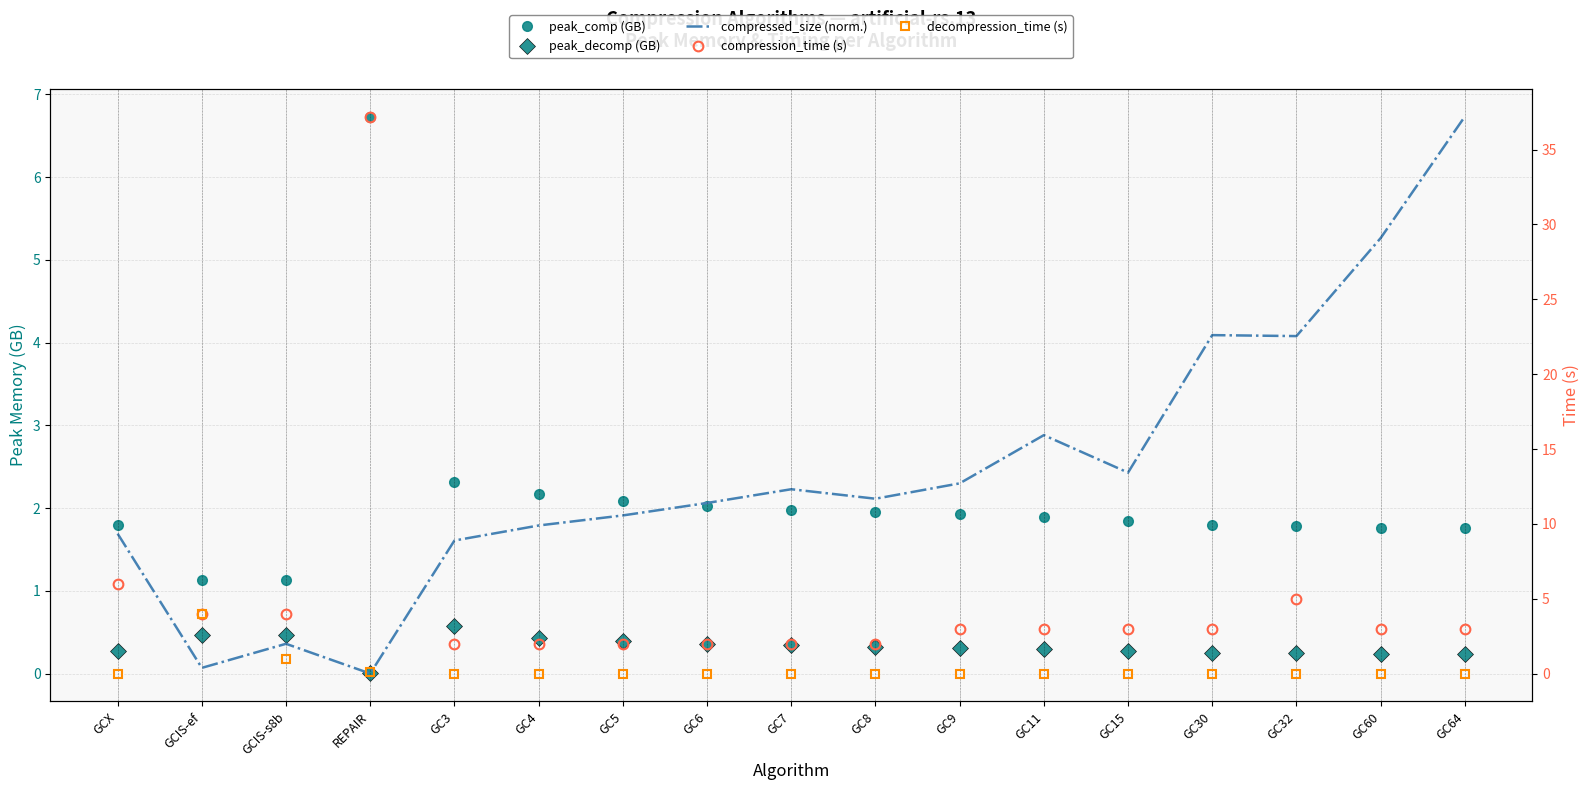

How many interior local peaks does the peak_decomp (GB) series have?

2